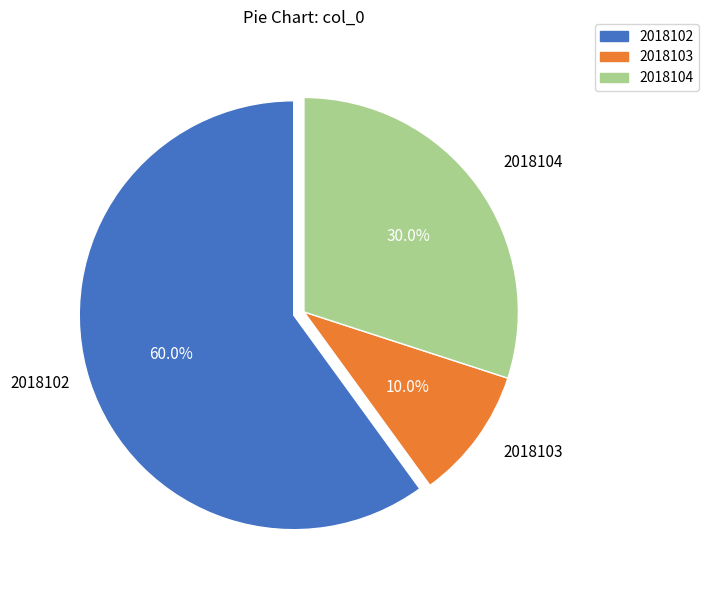

To the nearest percent, what is the difference between the largest and smallest slice percentages?

50%